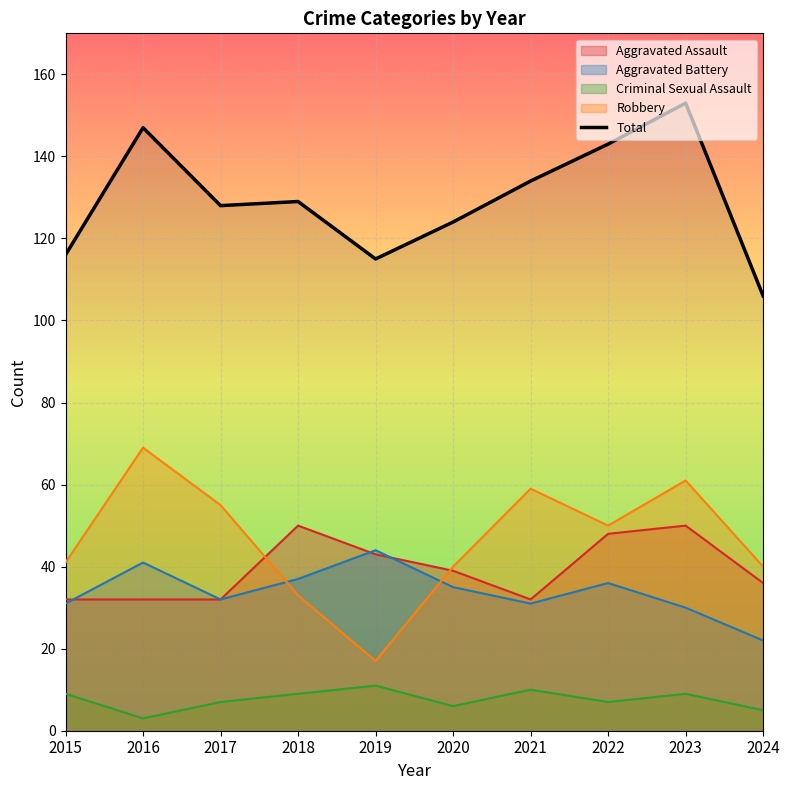

What is the minimum value shown in the chart?

3